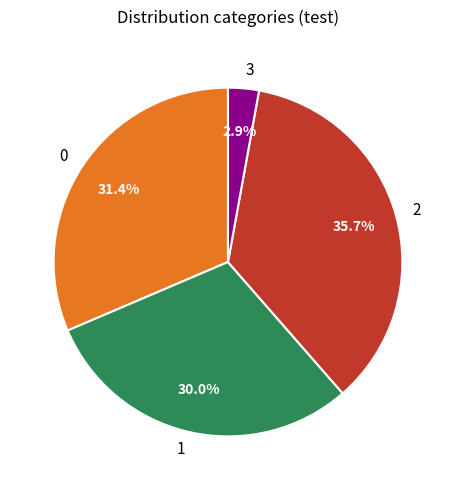

Approximately how many times larger is the value at 1 compared to 0?

1.0